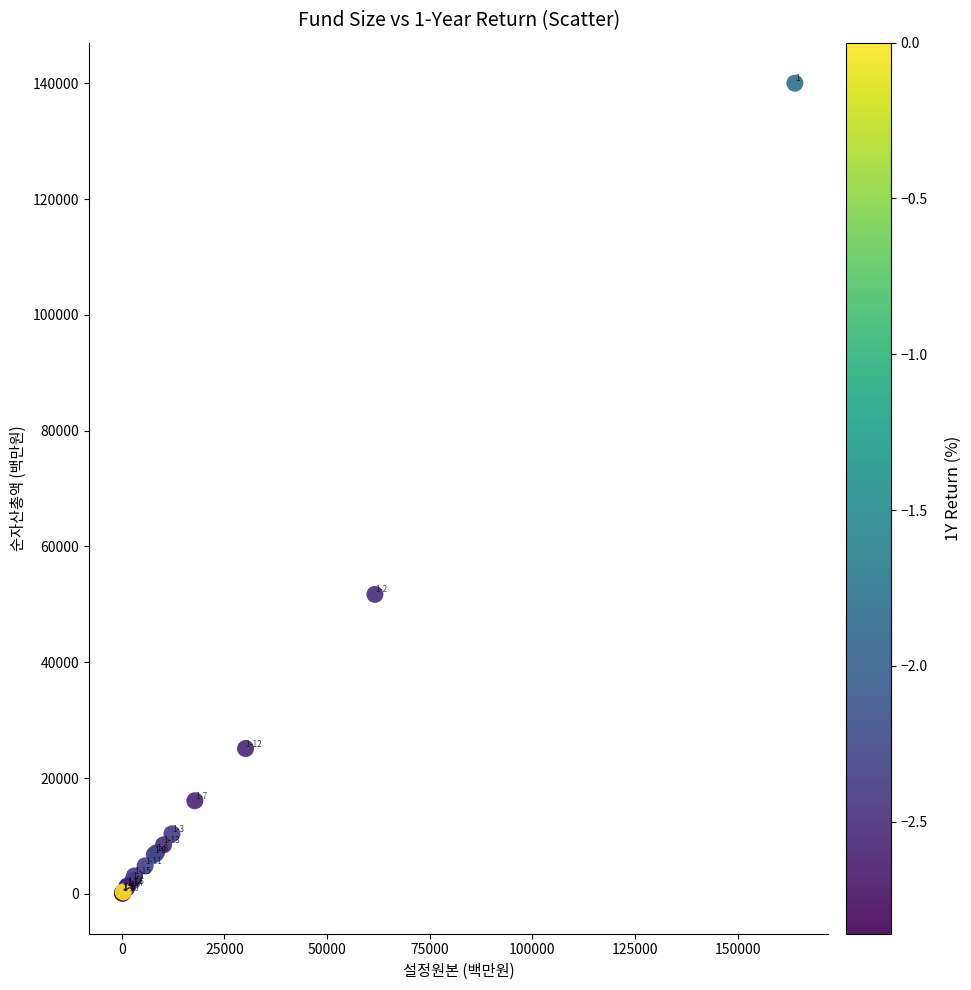

What Y value in the scatter plot is closest to 70066?

51729